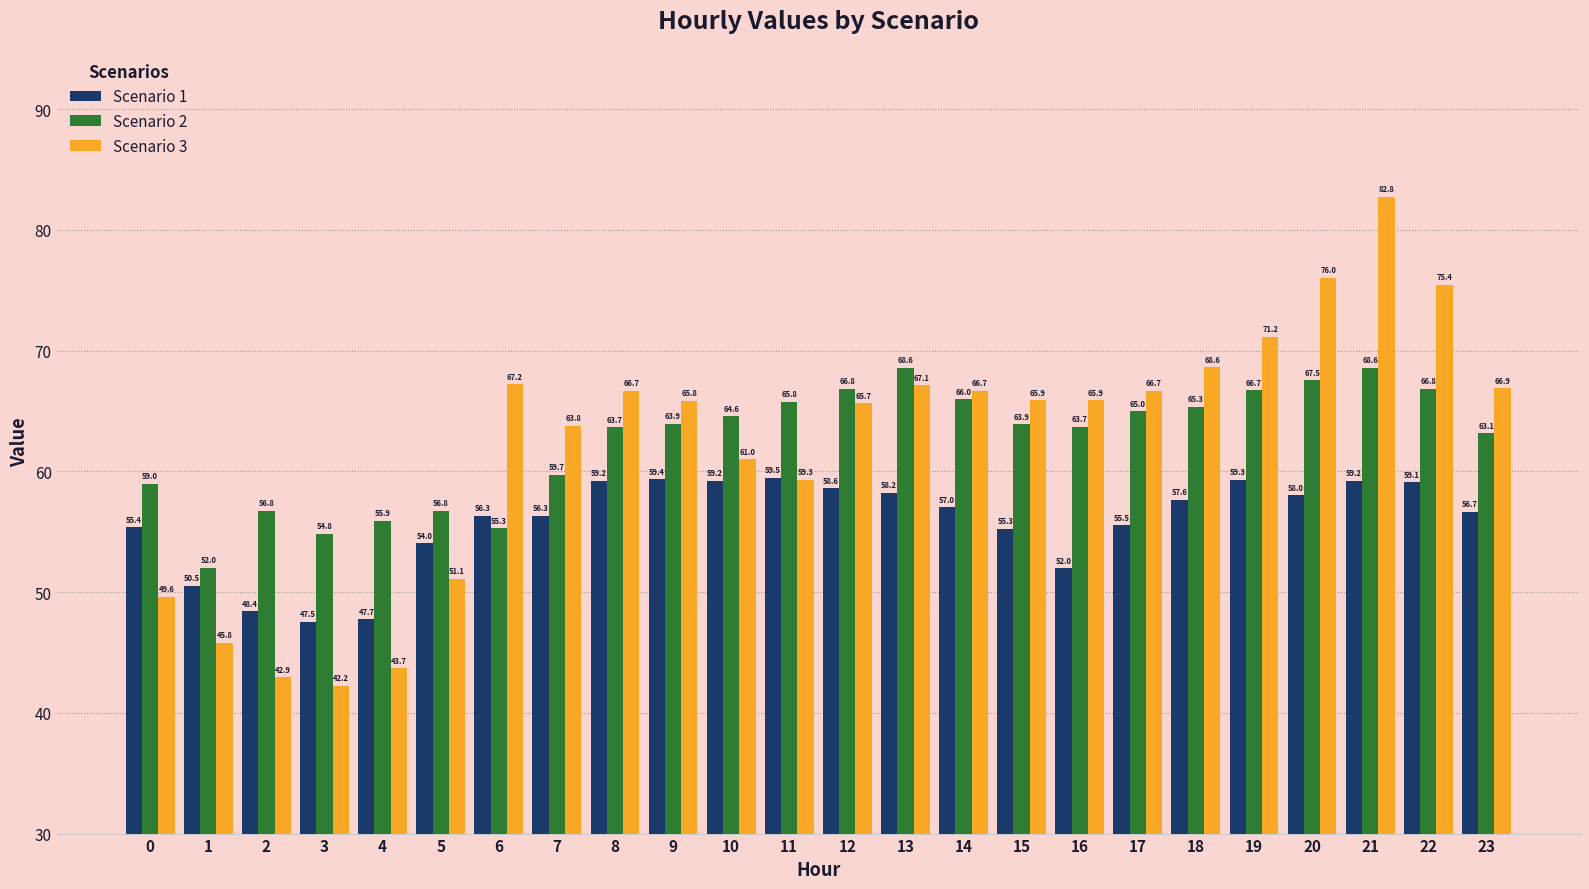

At which category is the sum across all series the highest?

21